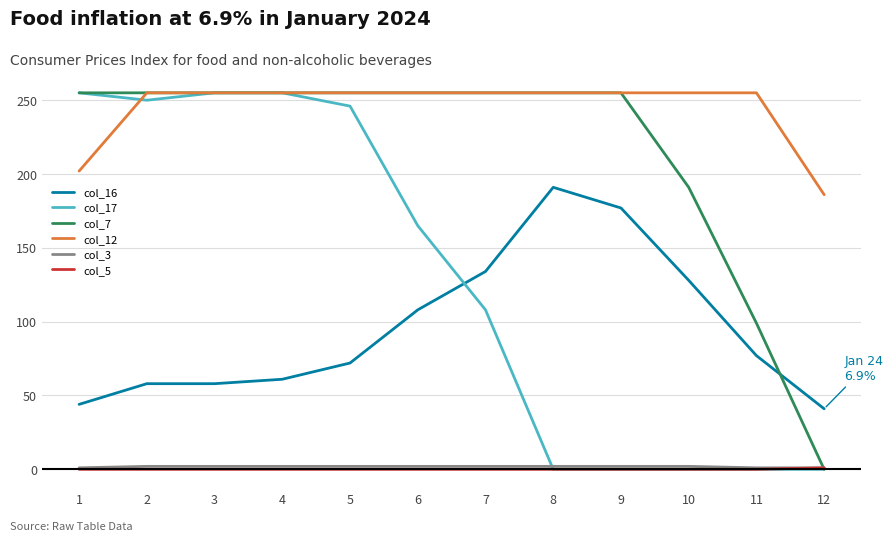

True or false: col_7 and col_16 intersect in this chart.

True